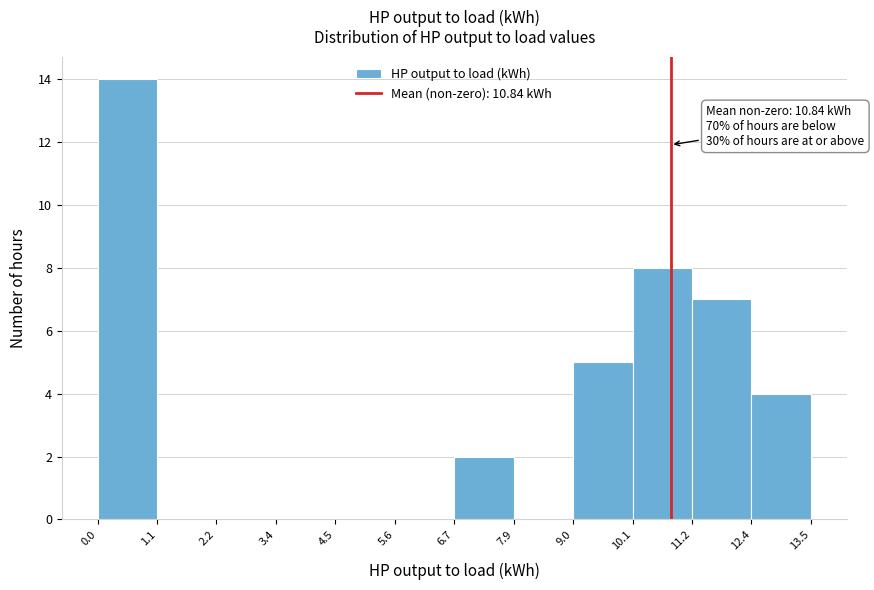

Which range on the x-axis has the tallest bar?

0.0 to 1.1